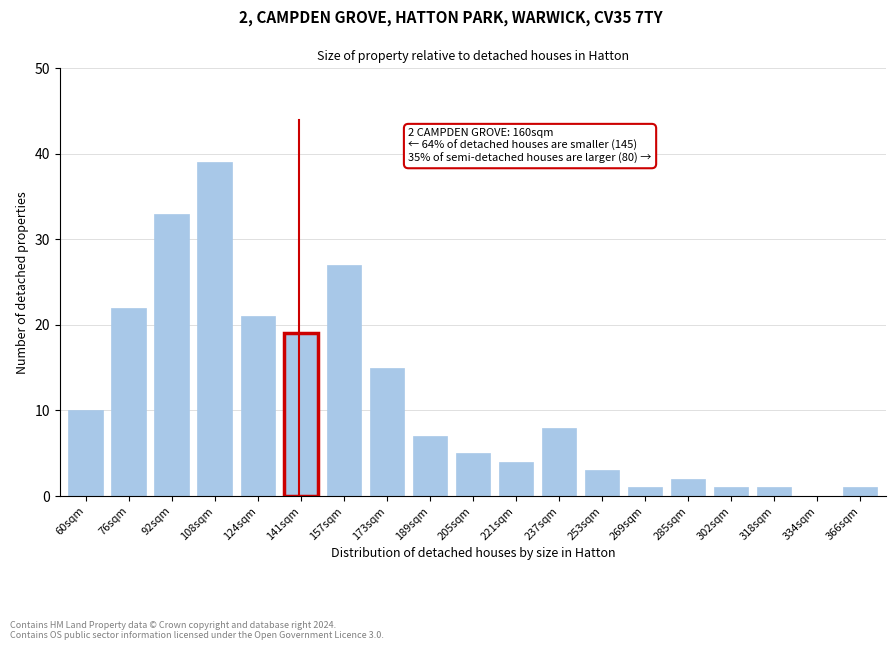

Reading left to right, extract all data points from this chart.

60sqm=10	76sqm=22	92sqm=33	108sqm=39	124sqm=21	141sqm=19	157sqm=27	173sqm=15	189sqm=7	205sqm=5	221sqm=4	237sqm=8	253sqm=3	269sqm=1	285sqm=2	302sqm=1	318sqm=1	334sqm=0	366sqm=1